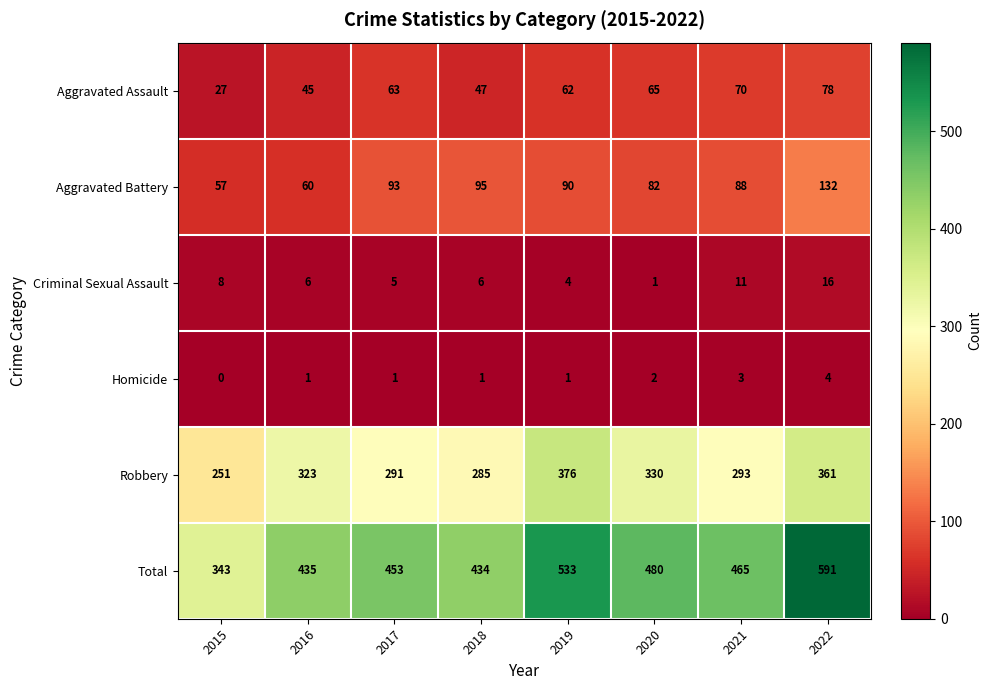

What is the sum of all Total values?

3734